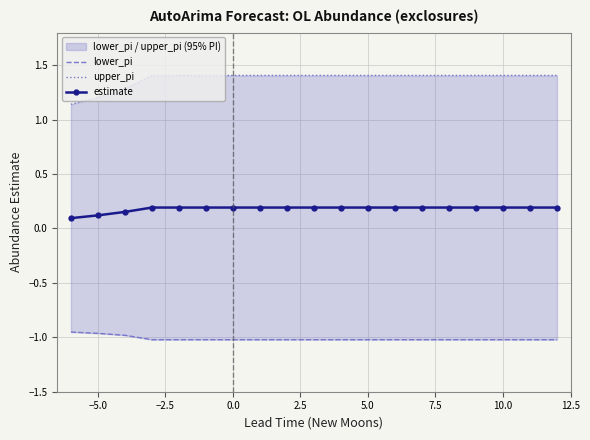

Reading left to right, extract all data points from this chart.

lower_pi: -1.0	-1.0	-1.0	-1.0	-1.0	-1.0	-1.0	-1.0	-1.0	-1.0	-1.0	-1.0	-1.0	-1.0	-1.0	-1.0	-1.0	-1.0	-1.0
upper_pi: 1.1	1.2	1.3	1.4	1.4	1.4	1.4	1.4	1.4	1.4	1.4	1.4	1.4	1.4	1.4	1.4	1.4	1.4	1.4
estimate: 0.1	0.1	0.2	0.2	0.2	0.2	0.2	0.2	0.2	0.2	0.2	0.2	0.2	0.2	0.2	0.2	0.2	0.2	0.2